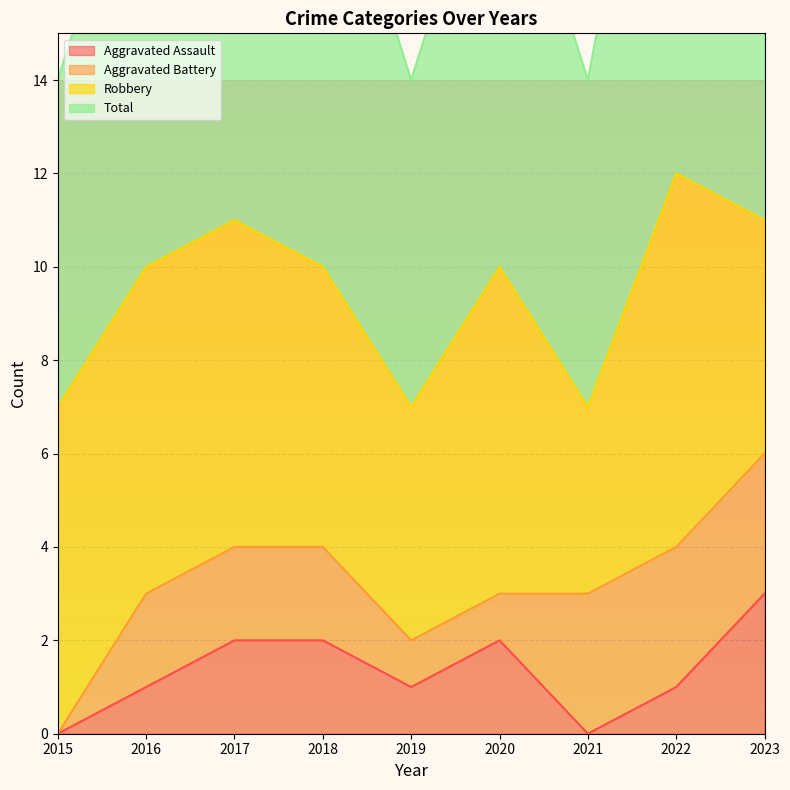

Which label corresponds to the smallest value in the chart?

2015